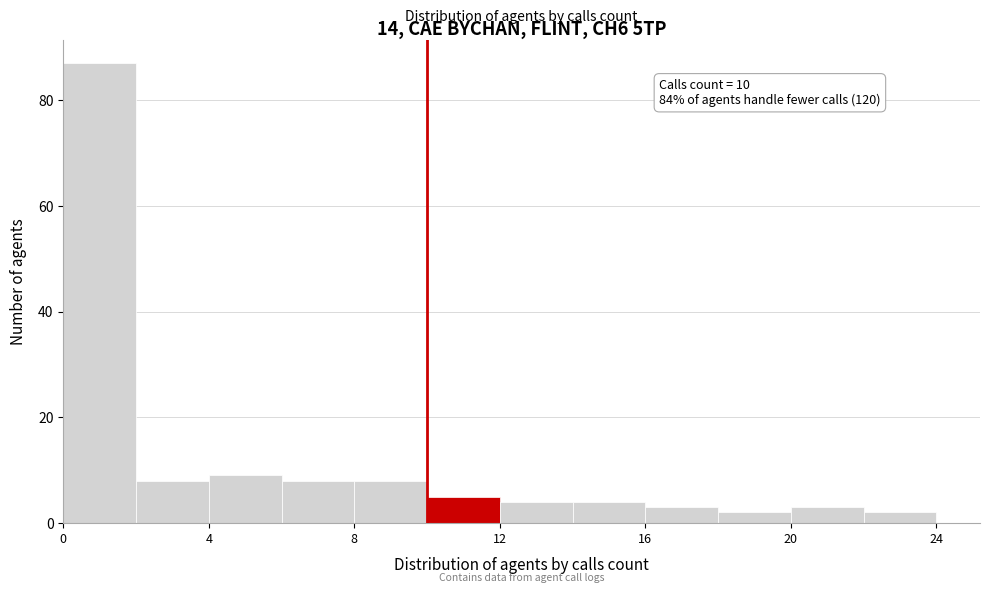

Over which range of the x-axis is the bar tallest?

0 to 2